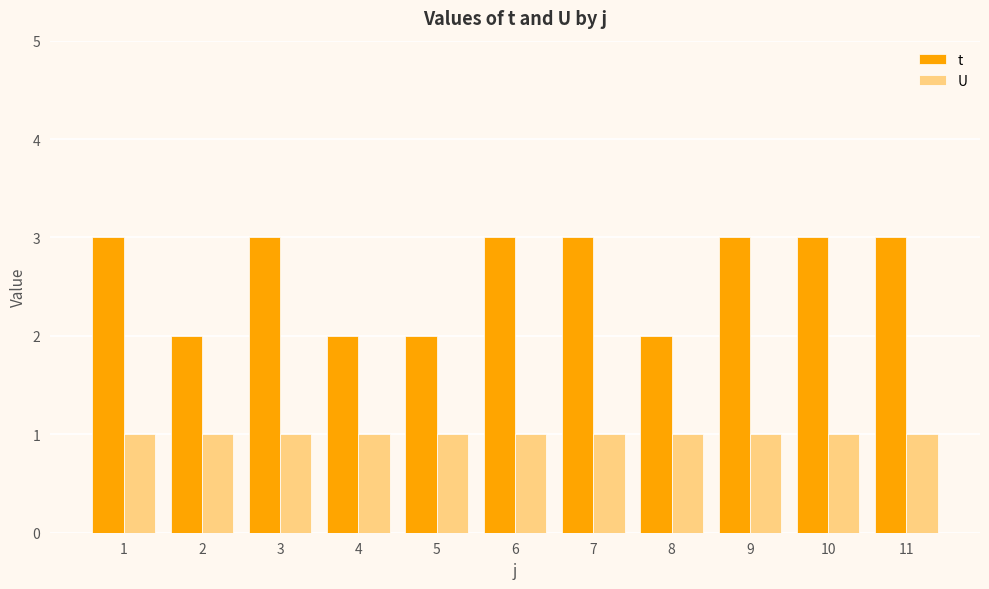

What are all the series names shown in the legend?

t, U